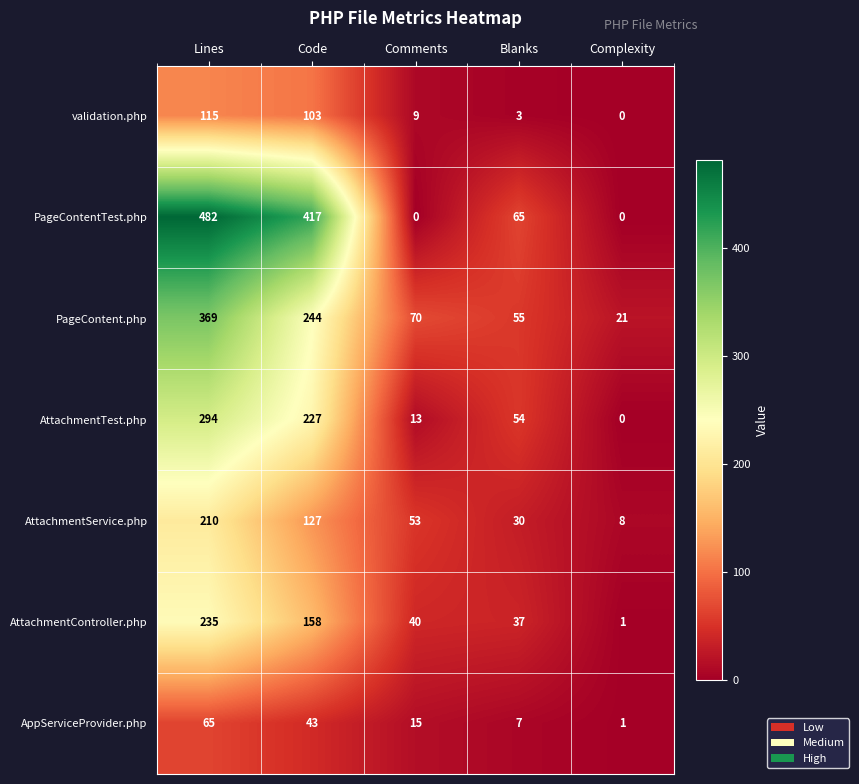

Between Comments and Blanks, which series saw the biggest shift?

PageContentTest.php